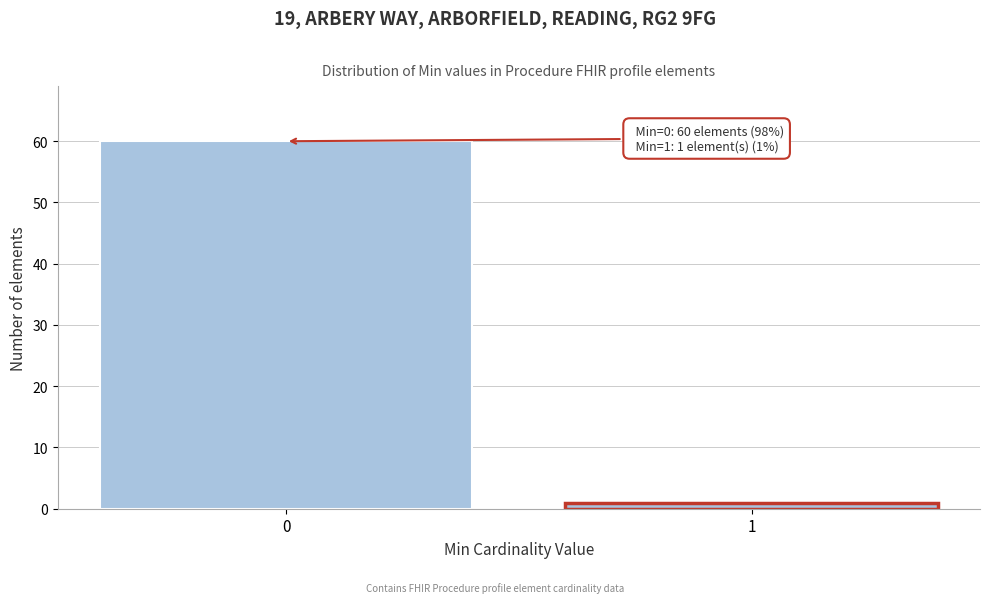

Reading left to right, what are all the values shown in this chart?

60	1